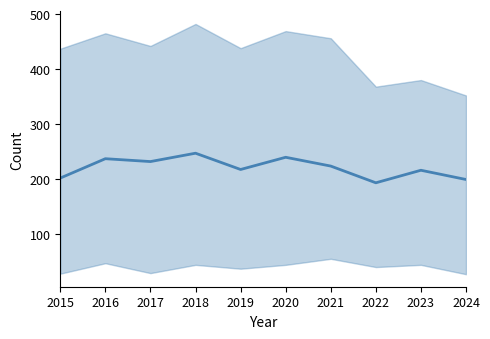

The value at 2024 is 289.3. True or false?

False